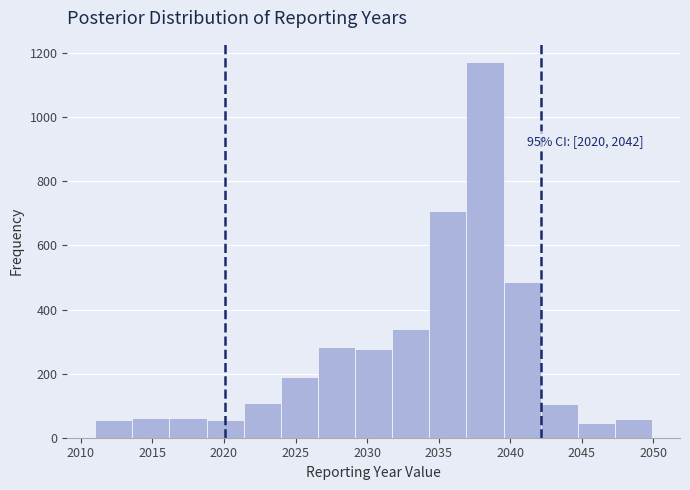

Over which range of the x-axis is the bar tallest?

2037.0 to 2039.5